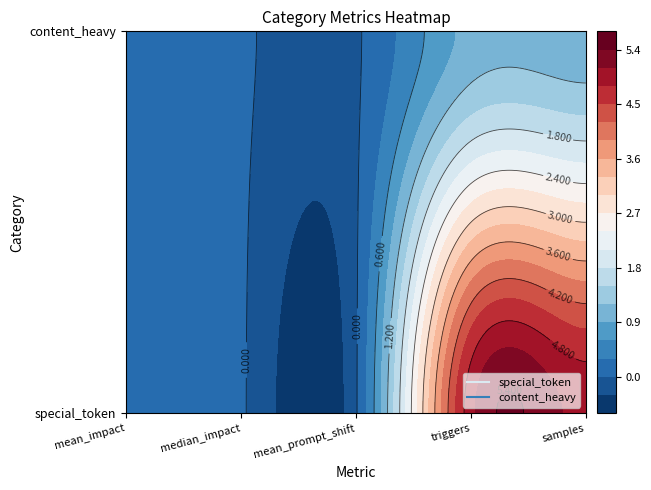

The value of special_token at 4 is 3.3. True or false?

False